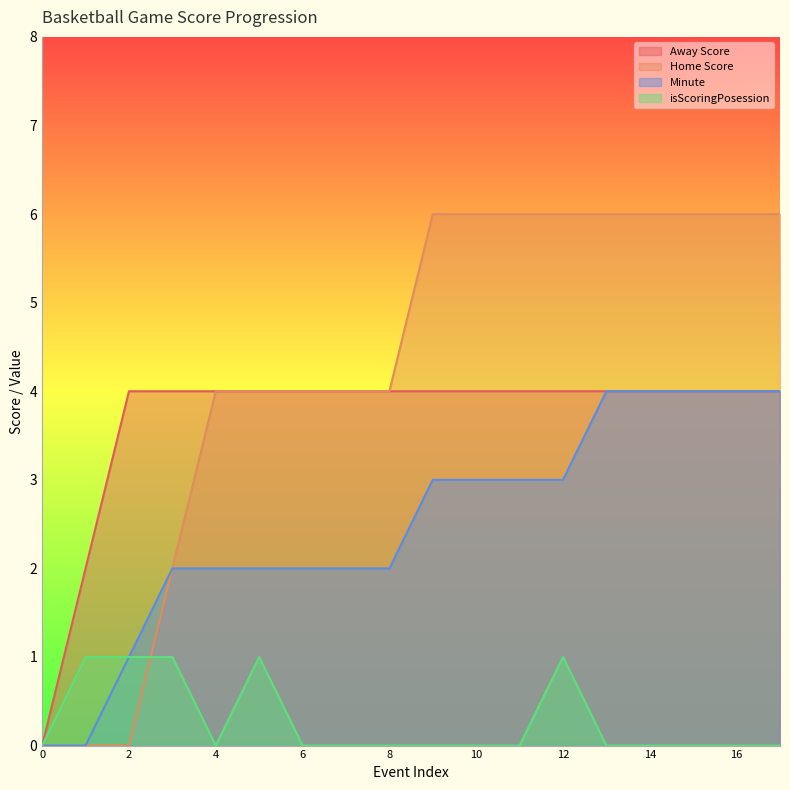

True or false: Minute has a value of 1 at 0.

False